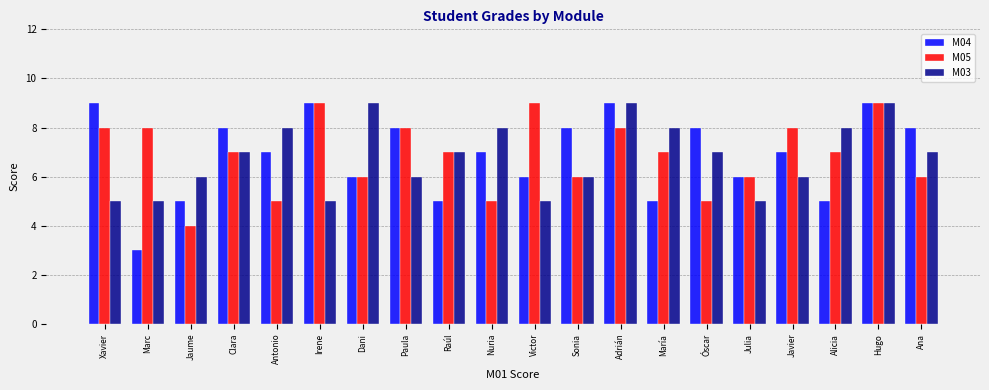

What is the total value across all series at Xavier?

22